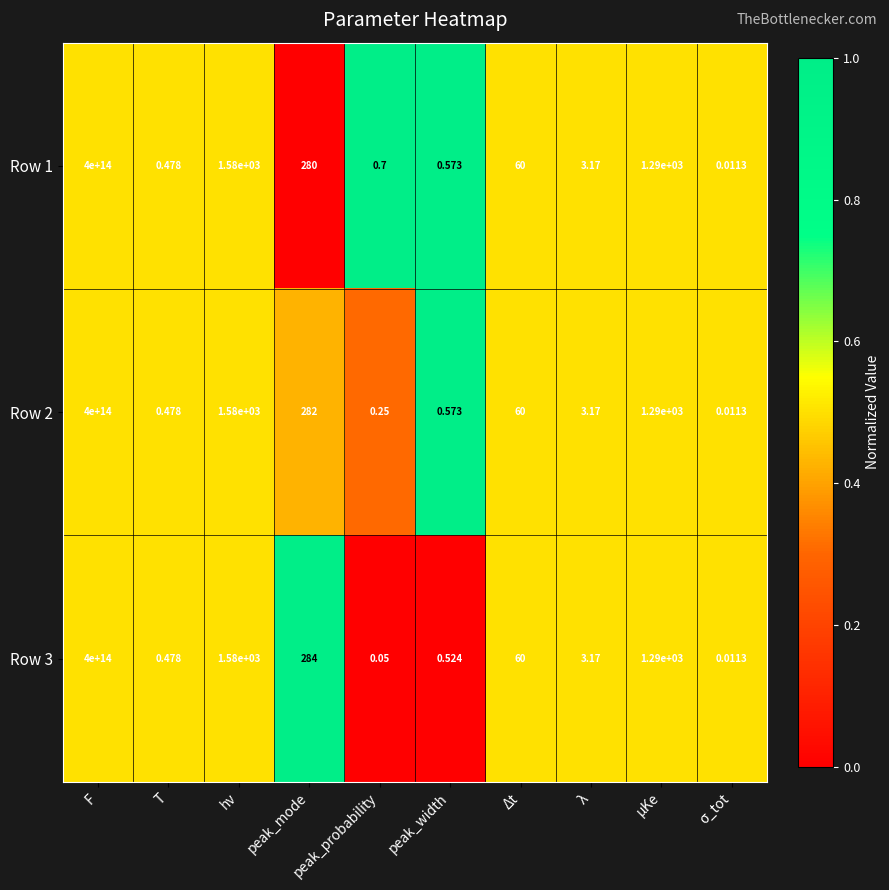

At which label does Row 1 first exceed 60?

F